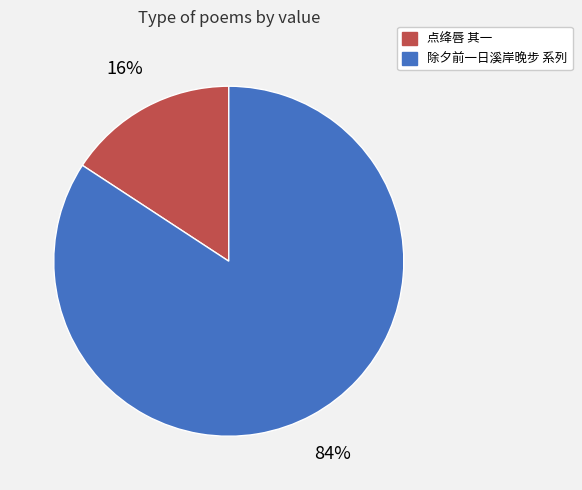

To the nearest percent, what percentage of the pie is 点绛唇 其一?

16%